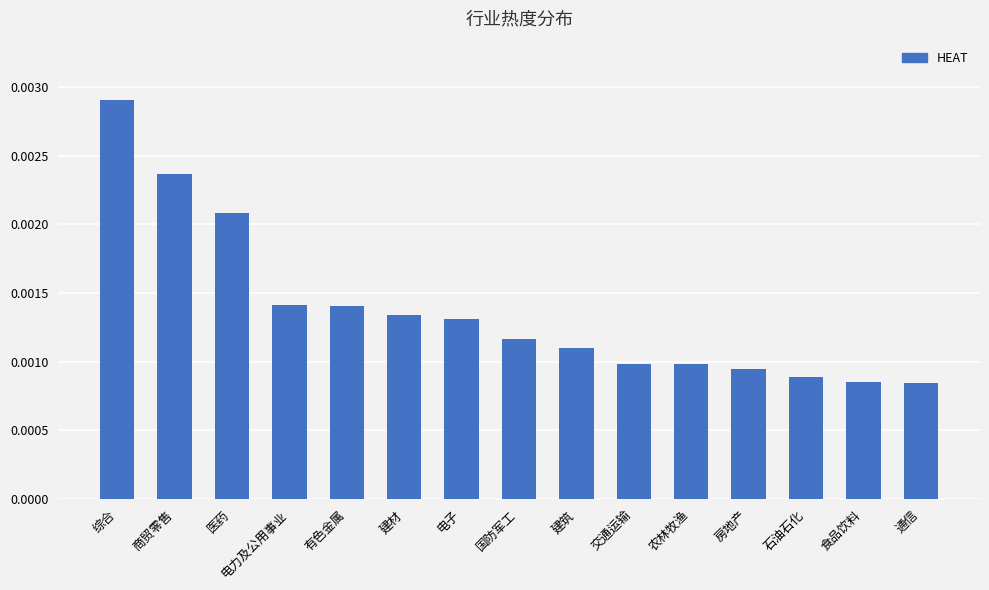

What is the label of the 15th bar from the right?

综合